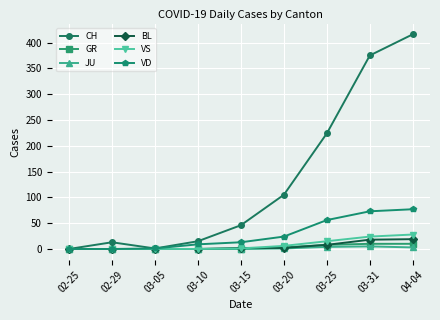

Between 02-25 and 03-31, which series saw the biggest shift?

CH